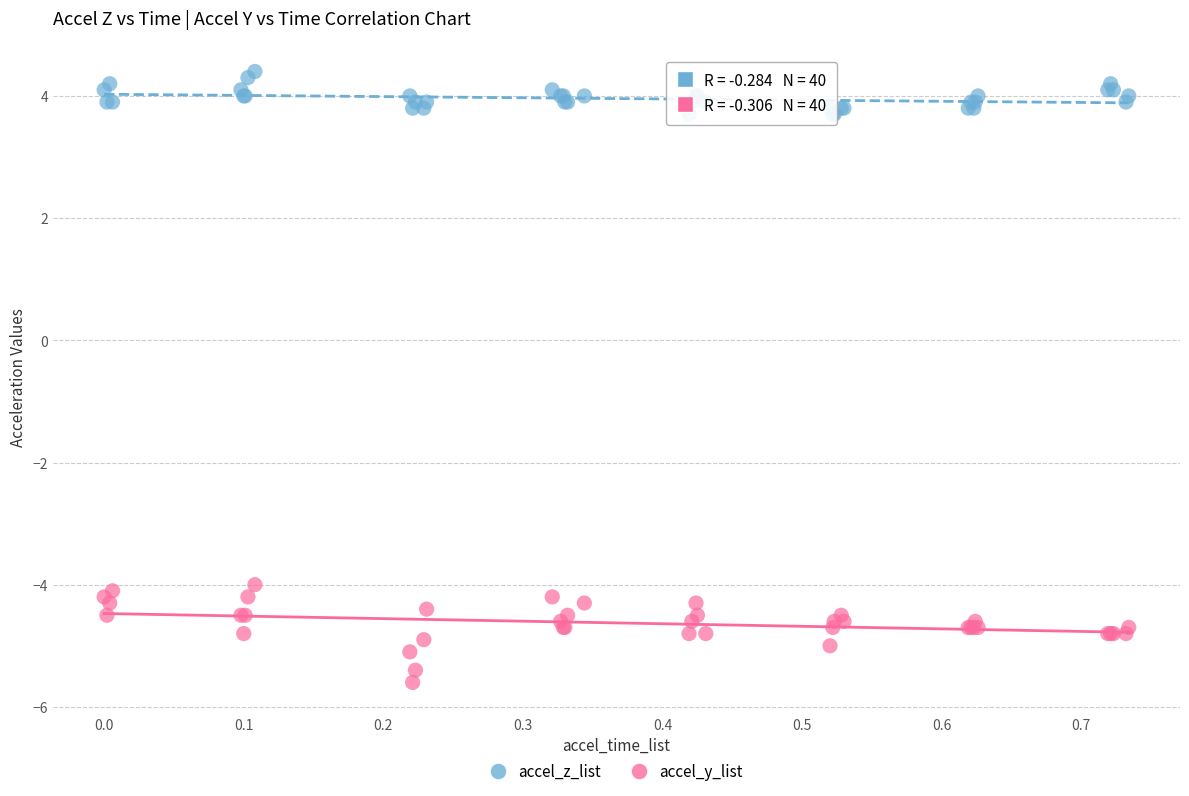

Which series has the widest spread of Y values?

accel_y_list